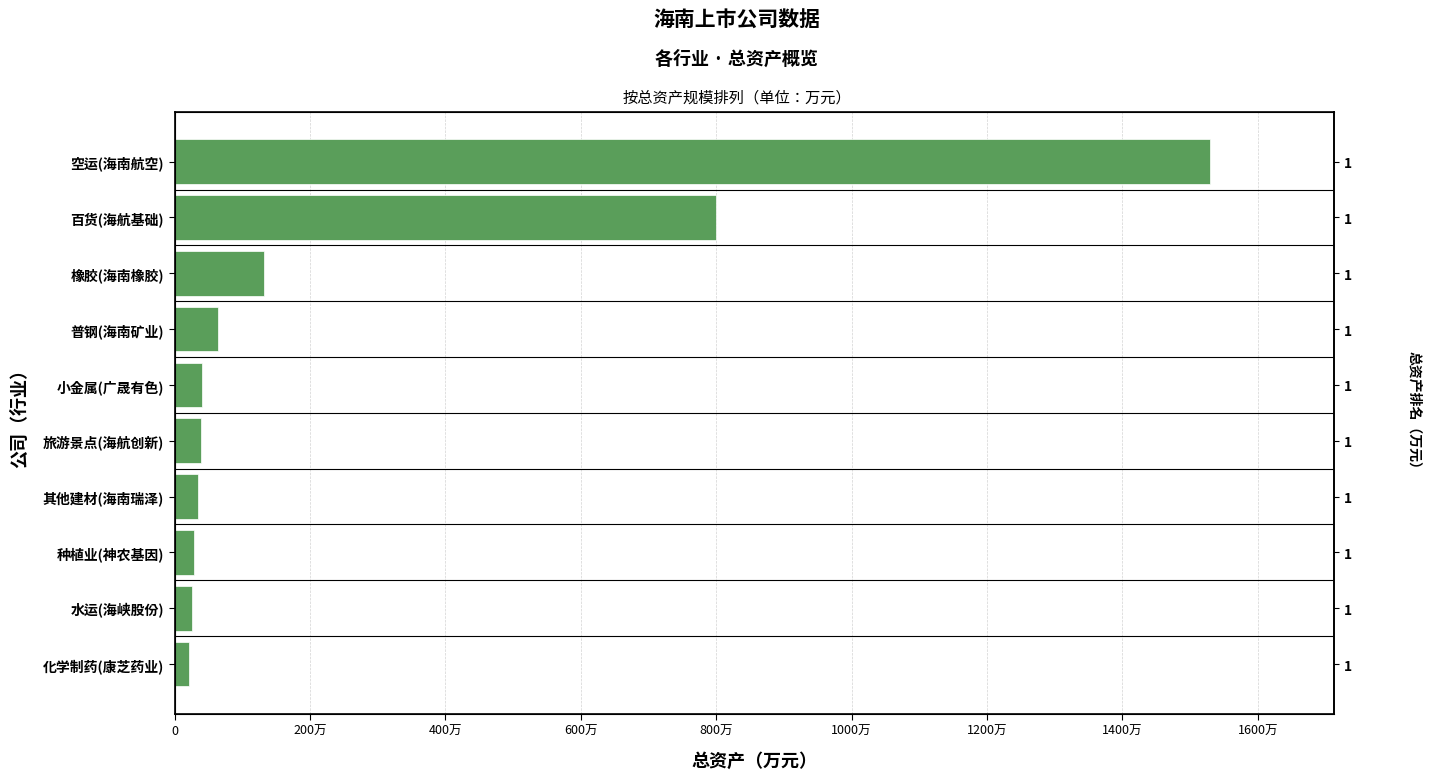

What is the smallest value displayed?

215559.7